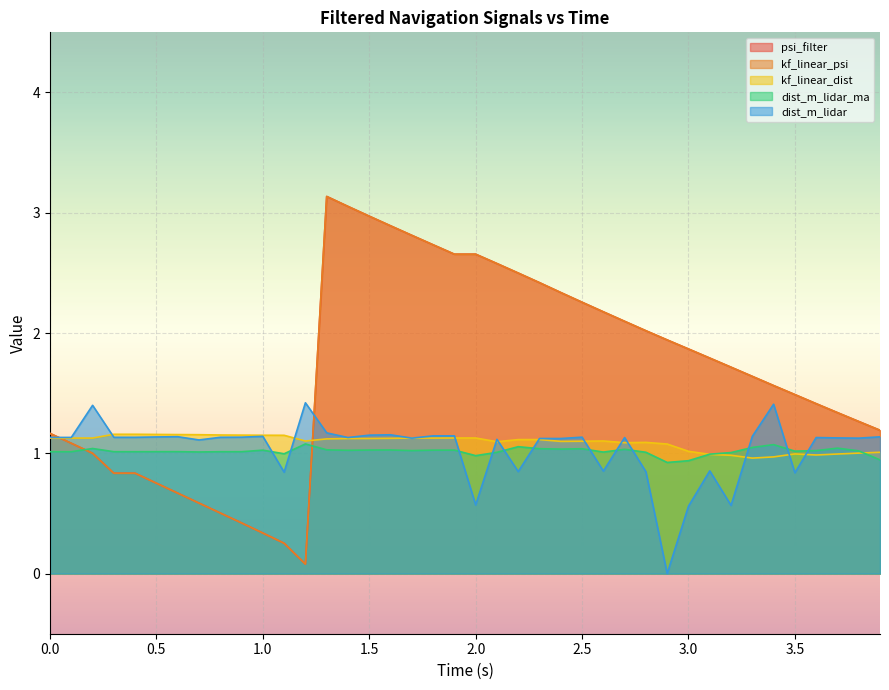

The kf_linear_psi series shows 1.9 at 1.5. True or false?

False